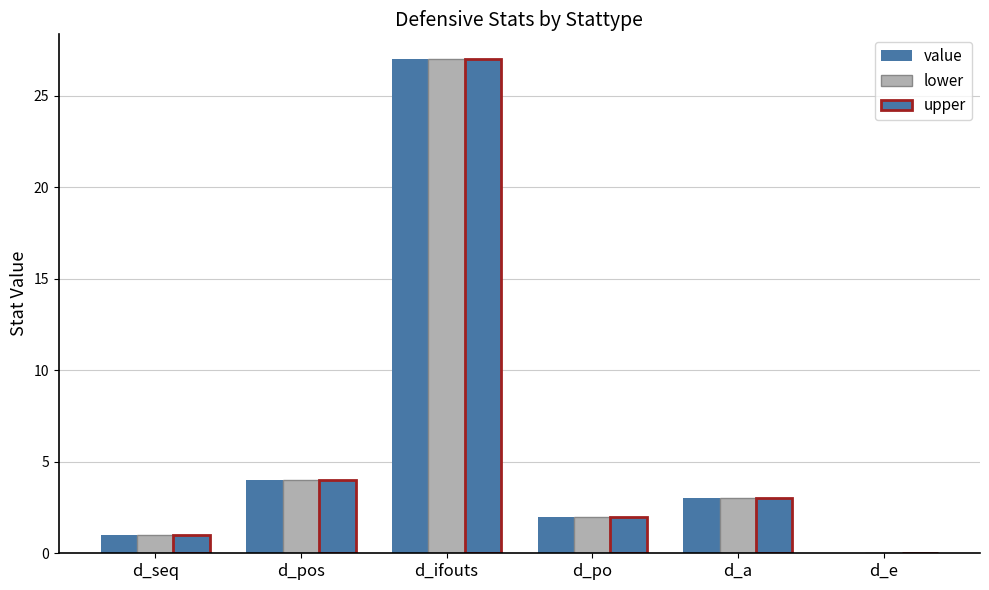

Does the chart contain stacked bars?

No